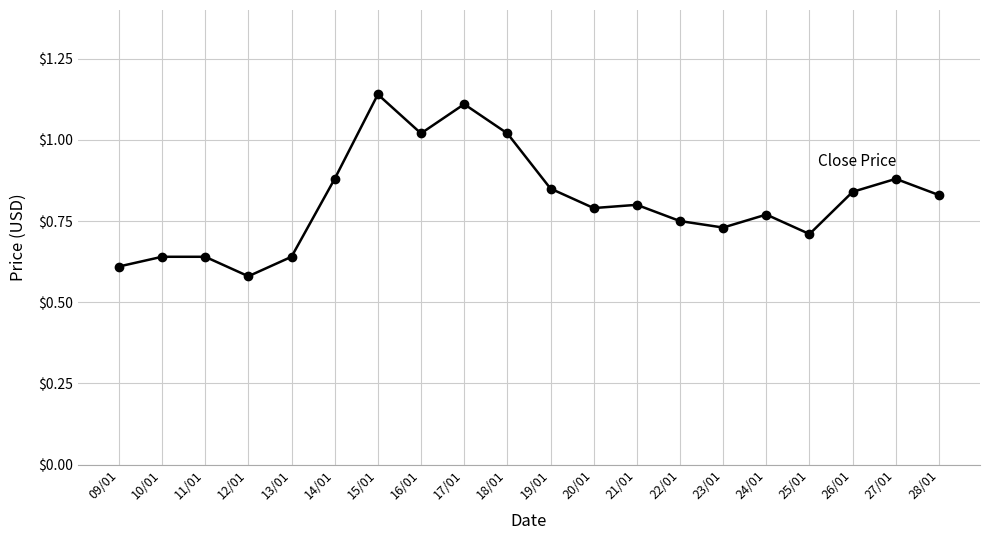

At which category does the chart reach its peak across all series?

15/01